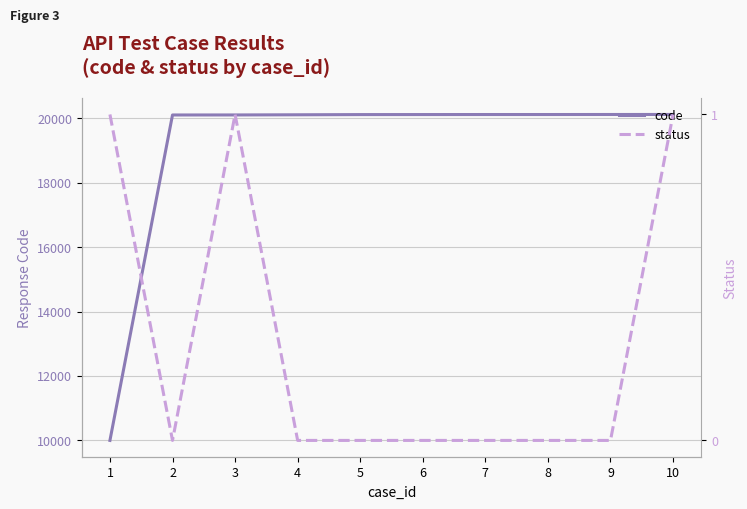

What is the difference between the maximum and second lowest values in the code series?

16